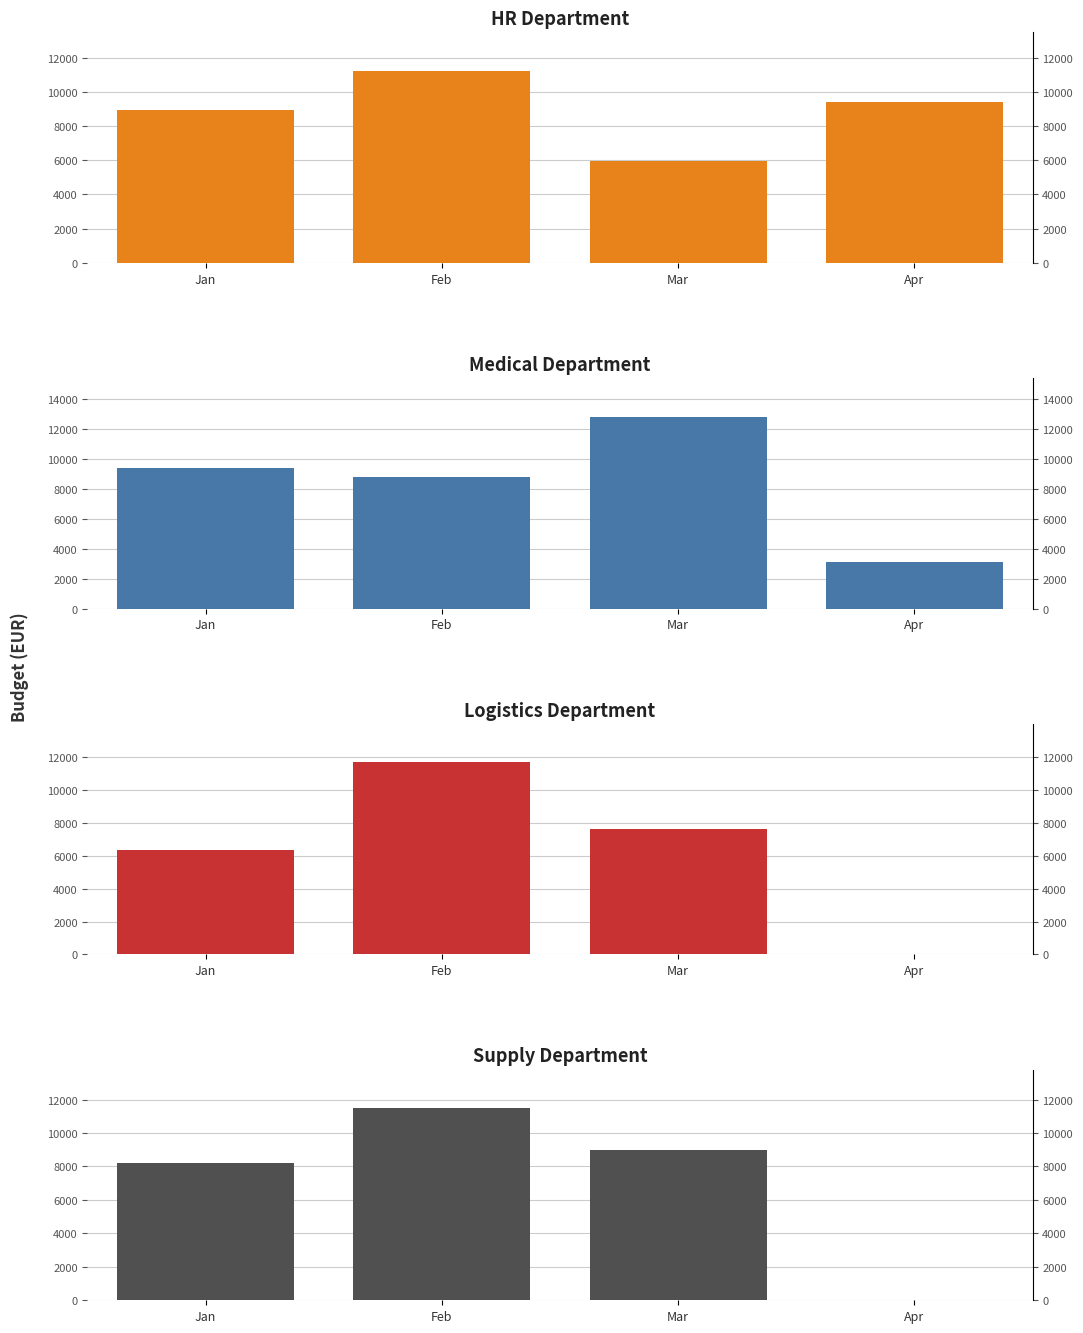

Which series has the widest spread of values?

Logistics